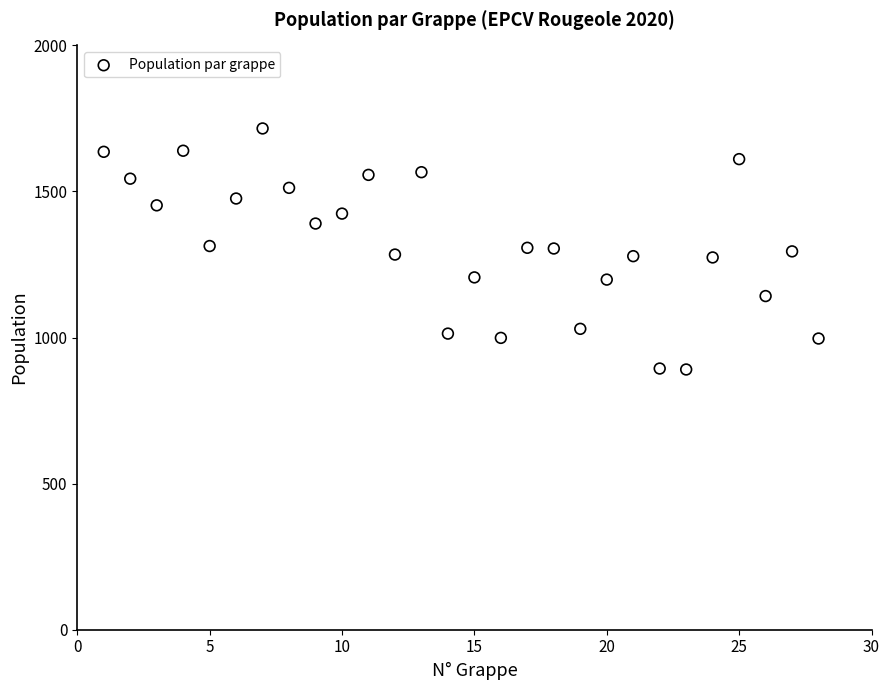

What is the range of X values (max minus min)?

27.0